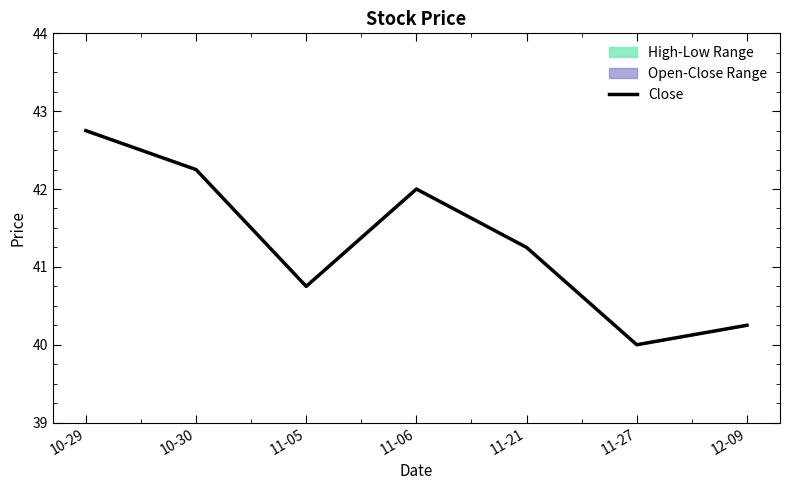

Reading left to right, list all the values displayed in this chart.

10-29=42.8	10-30=42.2	11-05=40.8	11-06=42.0	11-21=41.2	11-27=40.0	12-09=40.2